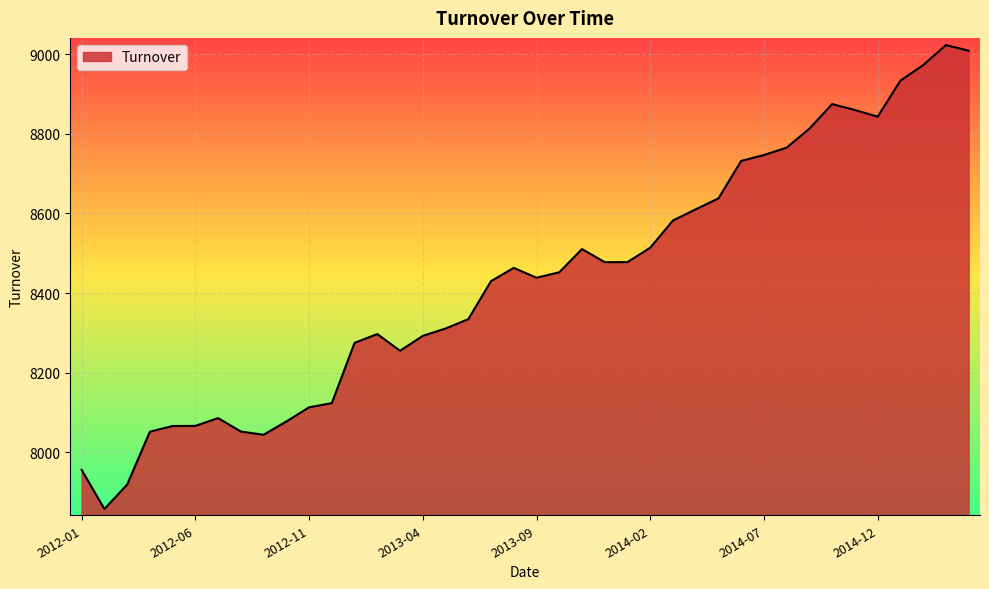

What is the difference between the maximum and minimum values?

1164.5